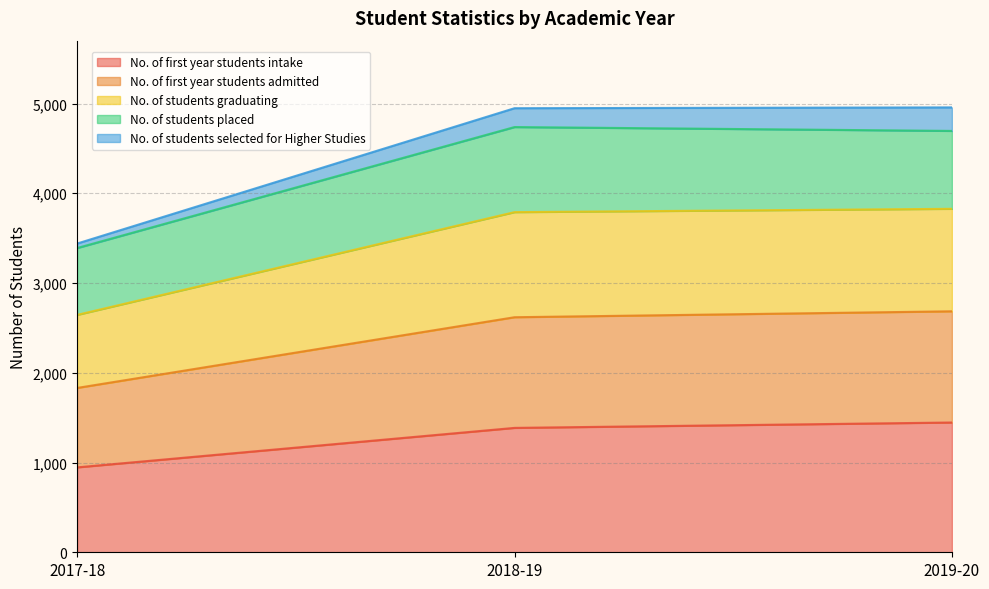

What is the label of the 1st point from the left?

2017-18